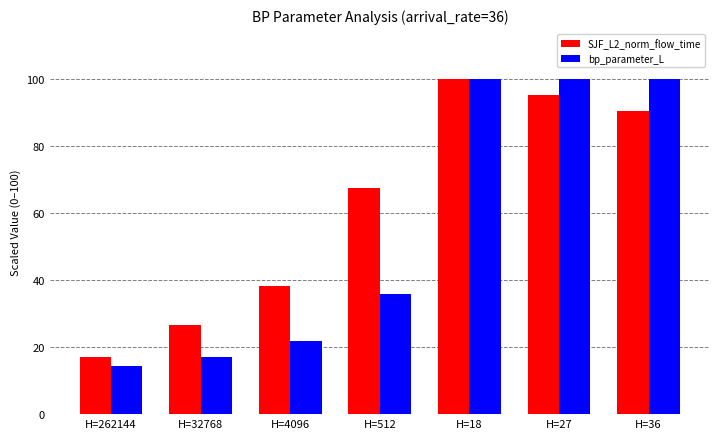

What is the total value across all series at H=4096?

60.2